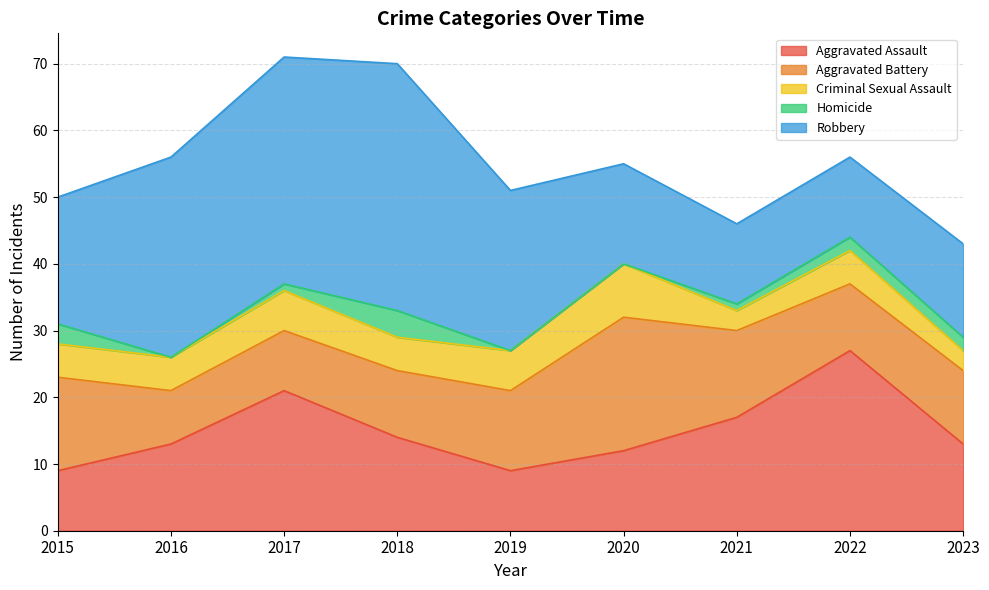

The value of Aggravated Assault at 2021 is 4. True or false?

False